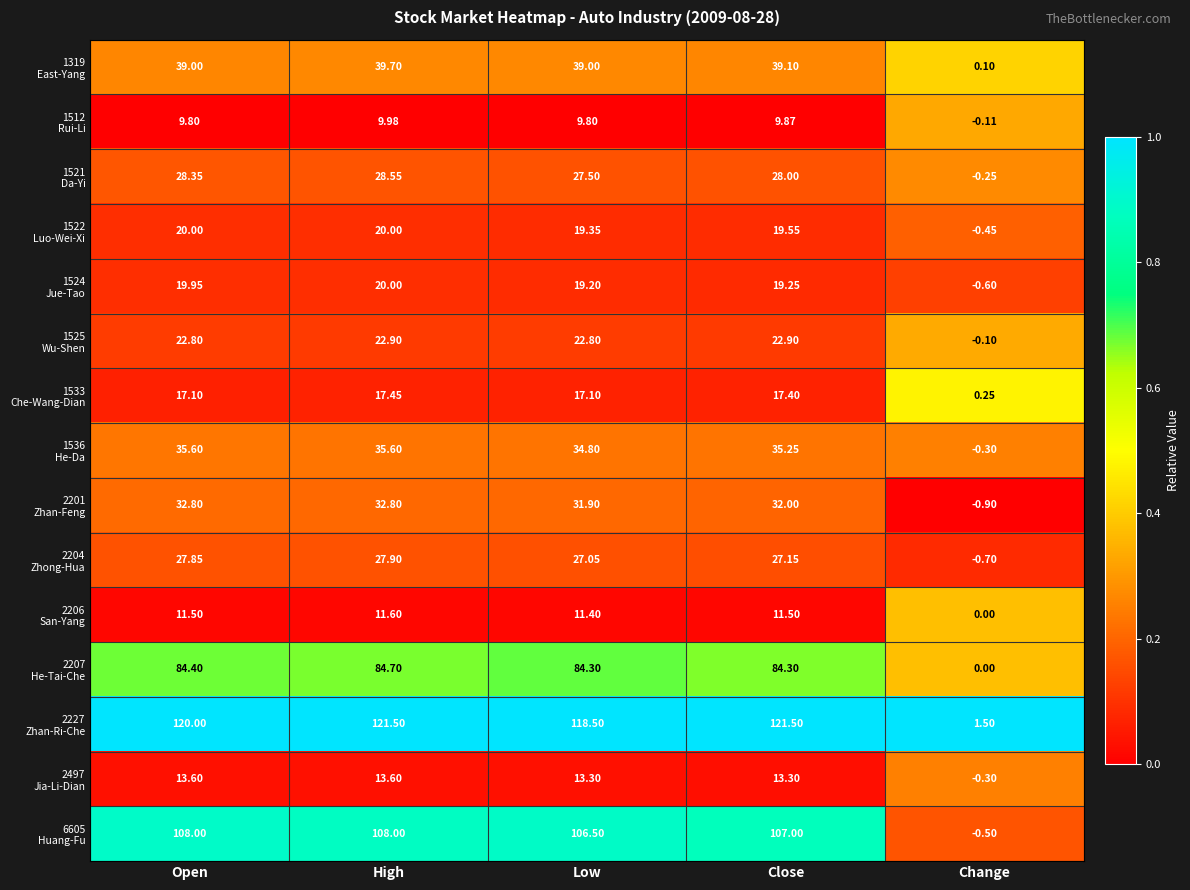

At which category is the sum across all series the highest?

High